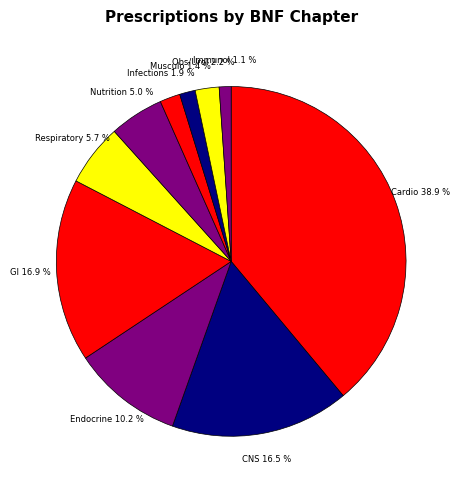

Count the number of slices in the pie.

10